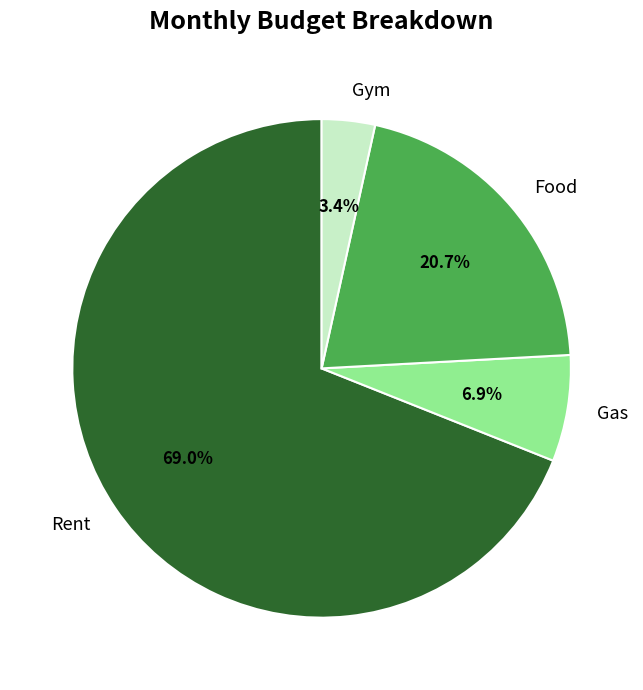

Combined, what portion of the pie is Gas and Gym?

10.3%